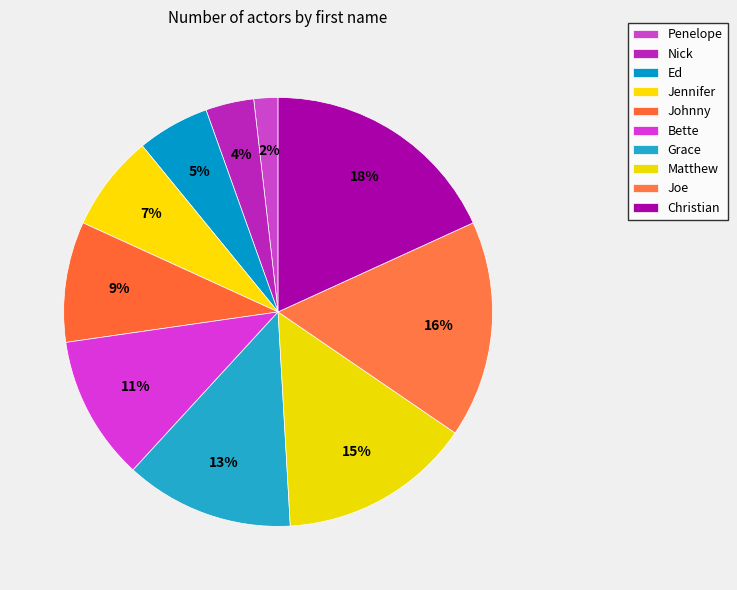

Does any single category account for the majority?

No